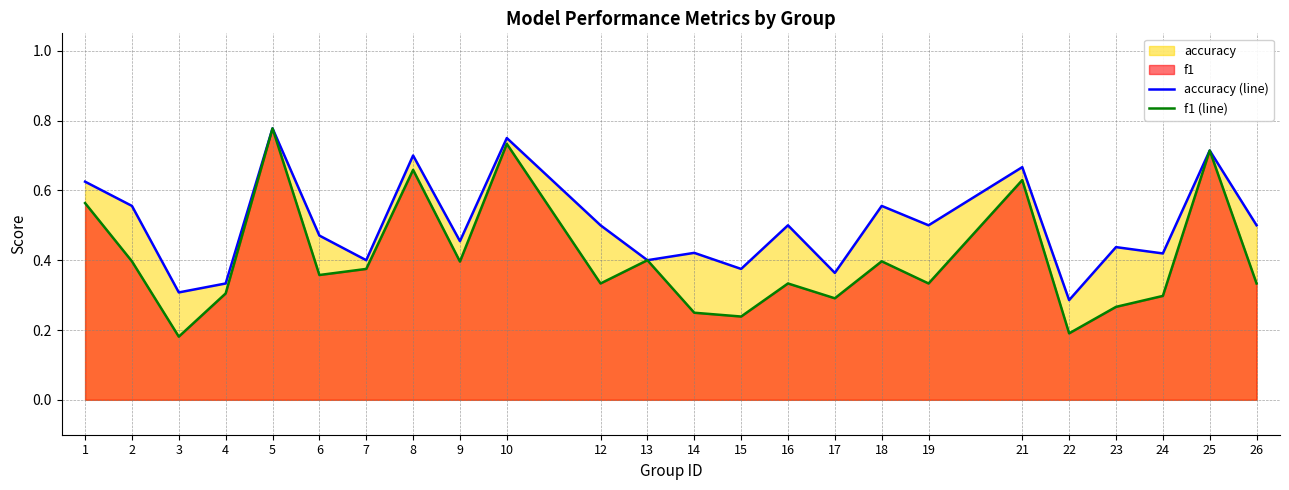

How many distinct data groups are displayed?

2